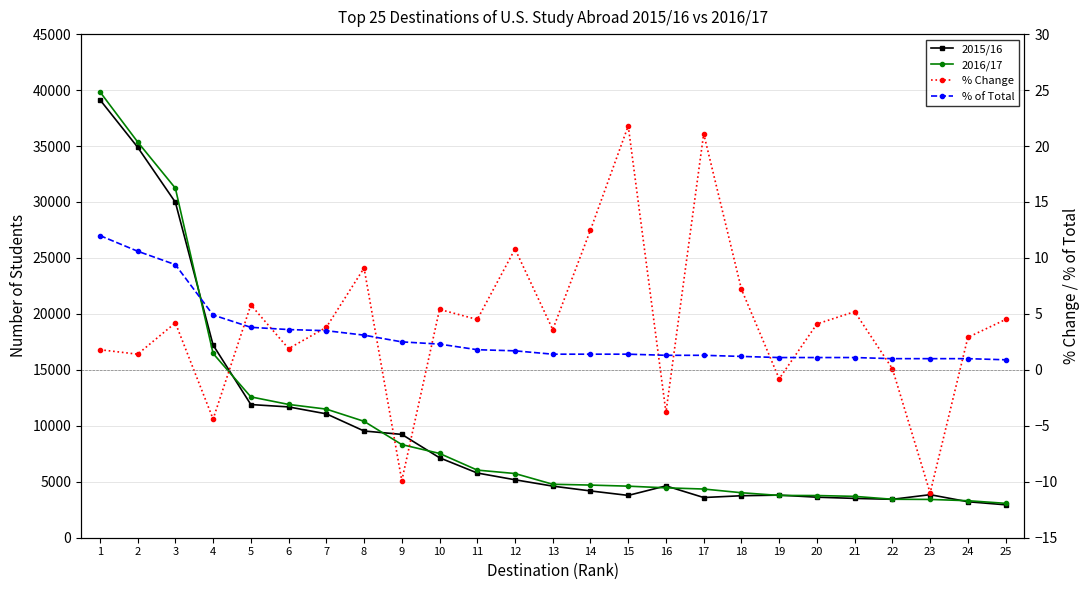

True or false: 2015/16 and % Change cross at least once.

False